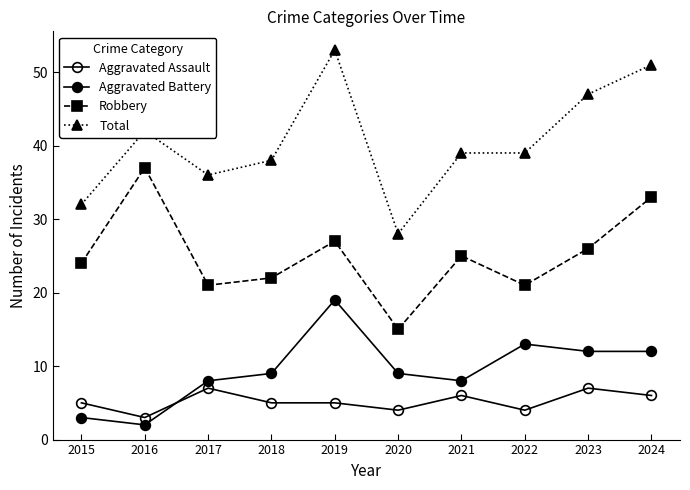

How many data points does each series have?

10